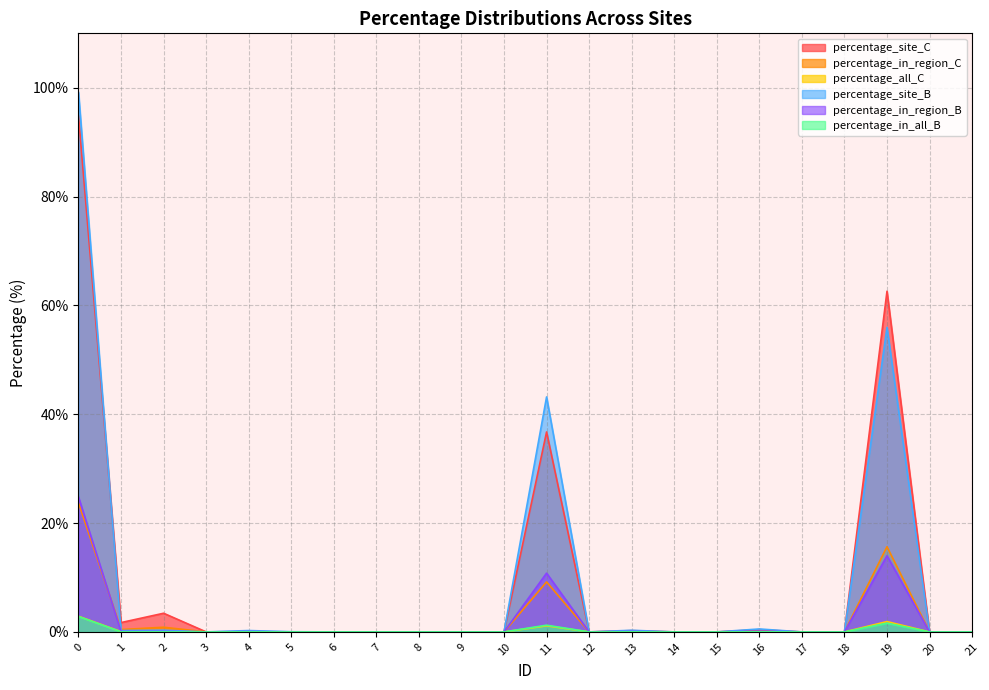

Between 12 and 19, which series saw the biggest shift?

percentage_site_C